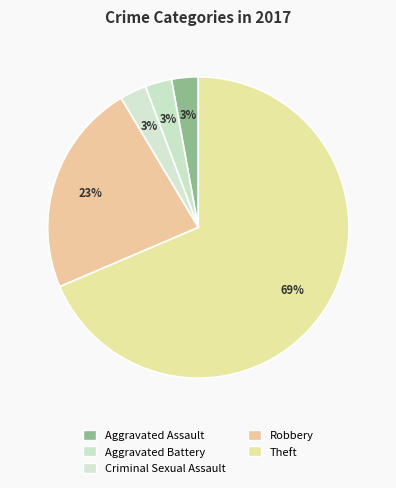

What percentage do Theft and Aggravated Battery together represent?

71.4%